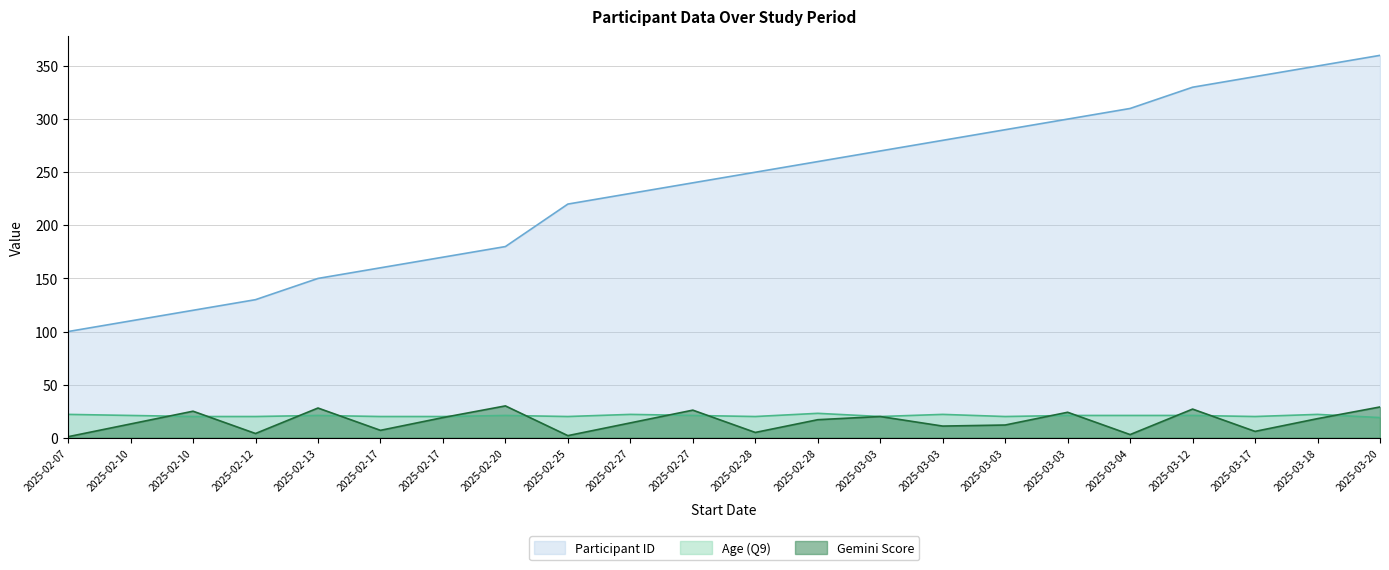

Rank the categories by Age (Q9) value from lowest to highest.

2025-03-20, 2025-02-10, 2025-02-12, 2025-02-17, 2025-02-17, 2025-02-25, 2025-02-28, 2025-03-03, 2025-03-03, 2025-03-17, 2025-02-10, 2025-02-13, 2025-02-20, 2025-02-27, 2025-03-03, 2025-03-04, 2025-03-12, 2025-02-07, 2025-02-27, 2025-03-03, 2025-03-18, 2025-02-28